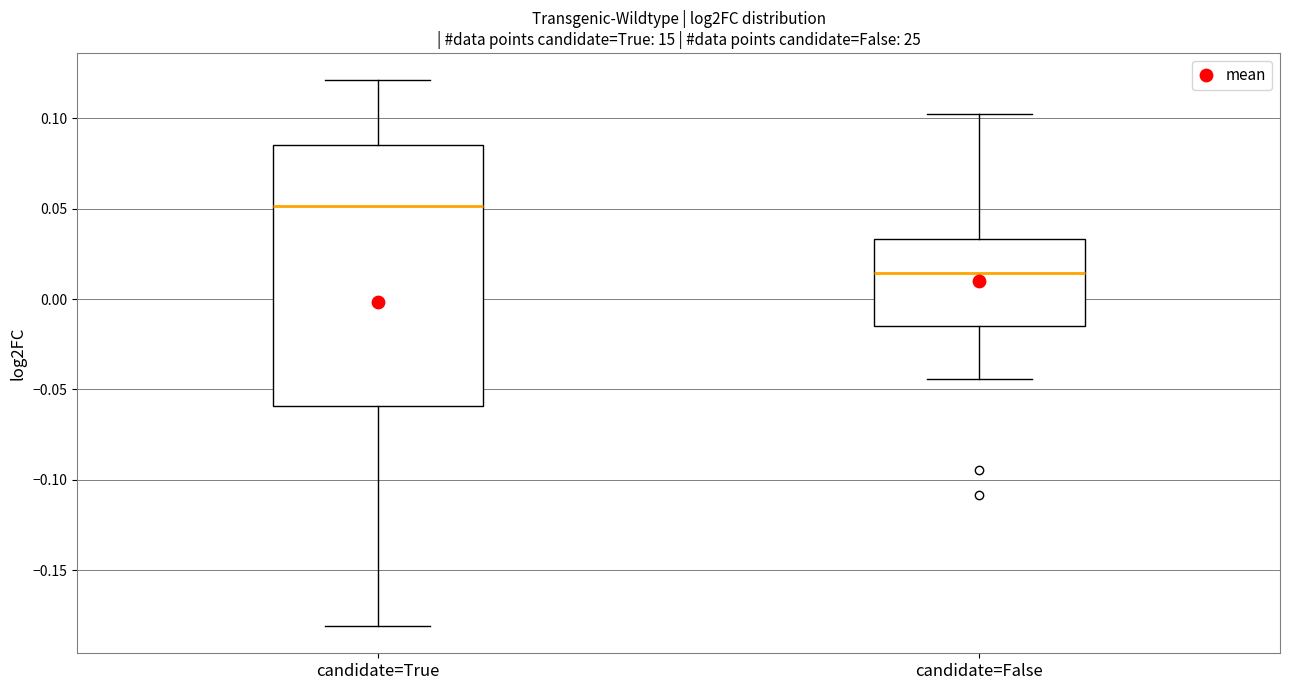

Reading left to right, read every box against the y-axis: the position of its median line, the range the box covers, and the ends of its whiskers. The values are not printed on the chart, so give them approximately, as read against the axis.

candidate=True: median 0.050, box -0.060 to 0.085, whiskers -0.180 to 0.120
candidate=False: median 0.015, box -0.015 to 0.035, whiskers -0.045 to 0.100